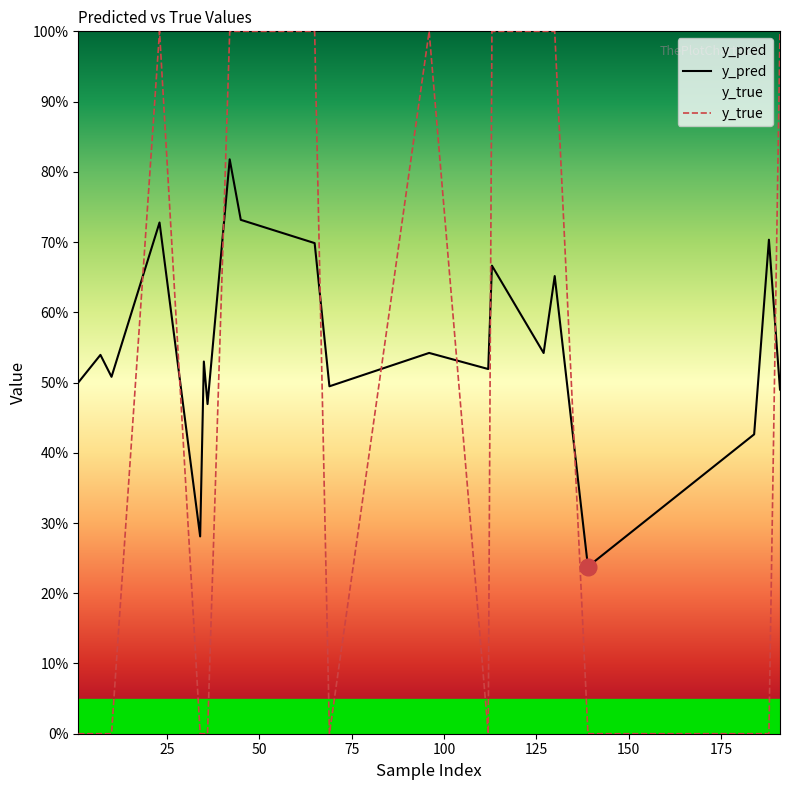

How many interior local peaks does the y_true series have?

2